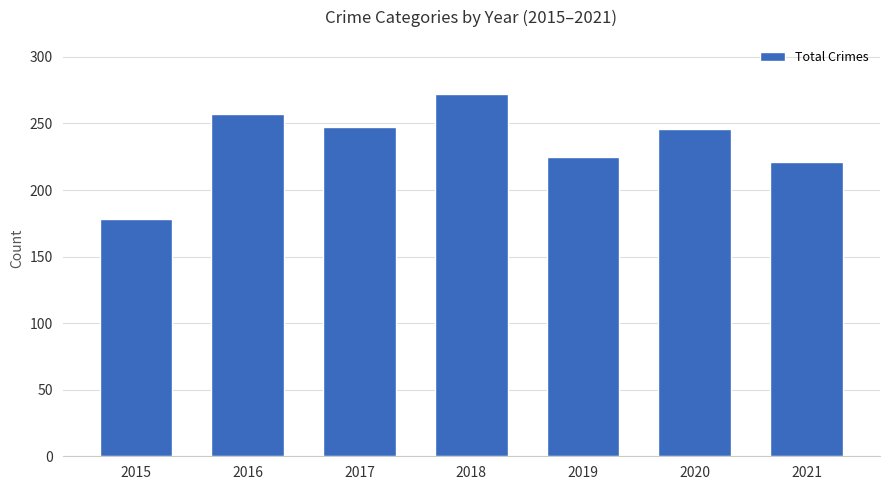

What is the maximum value shown in the chart?

272